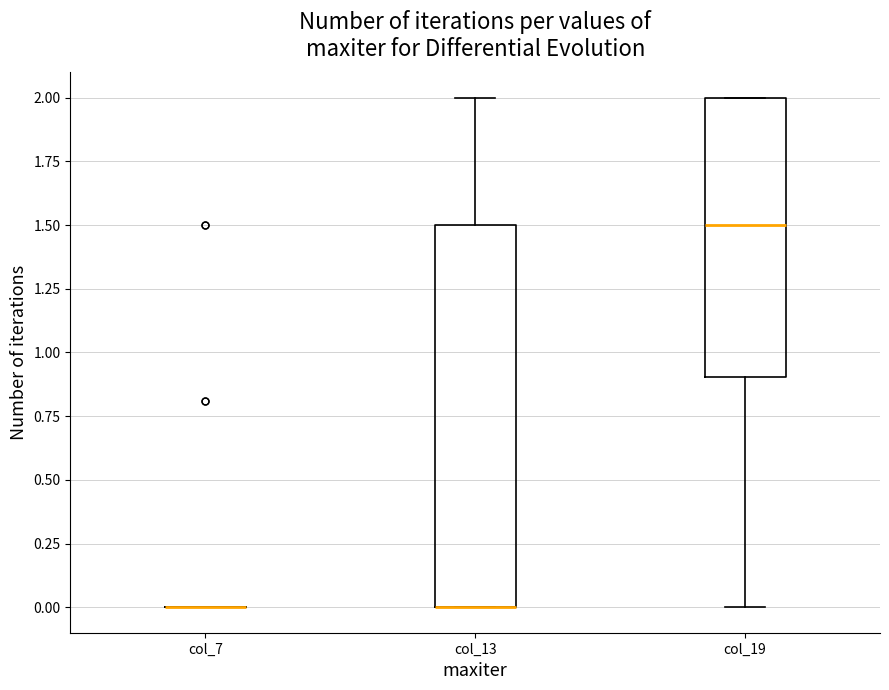

Comparing the boxes themselves (not the whiskers), which one is the tallest?

col_13